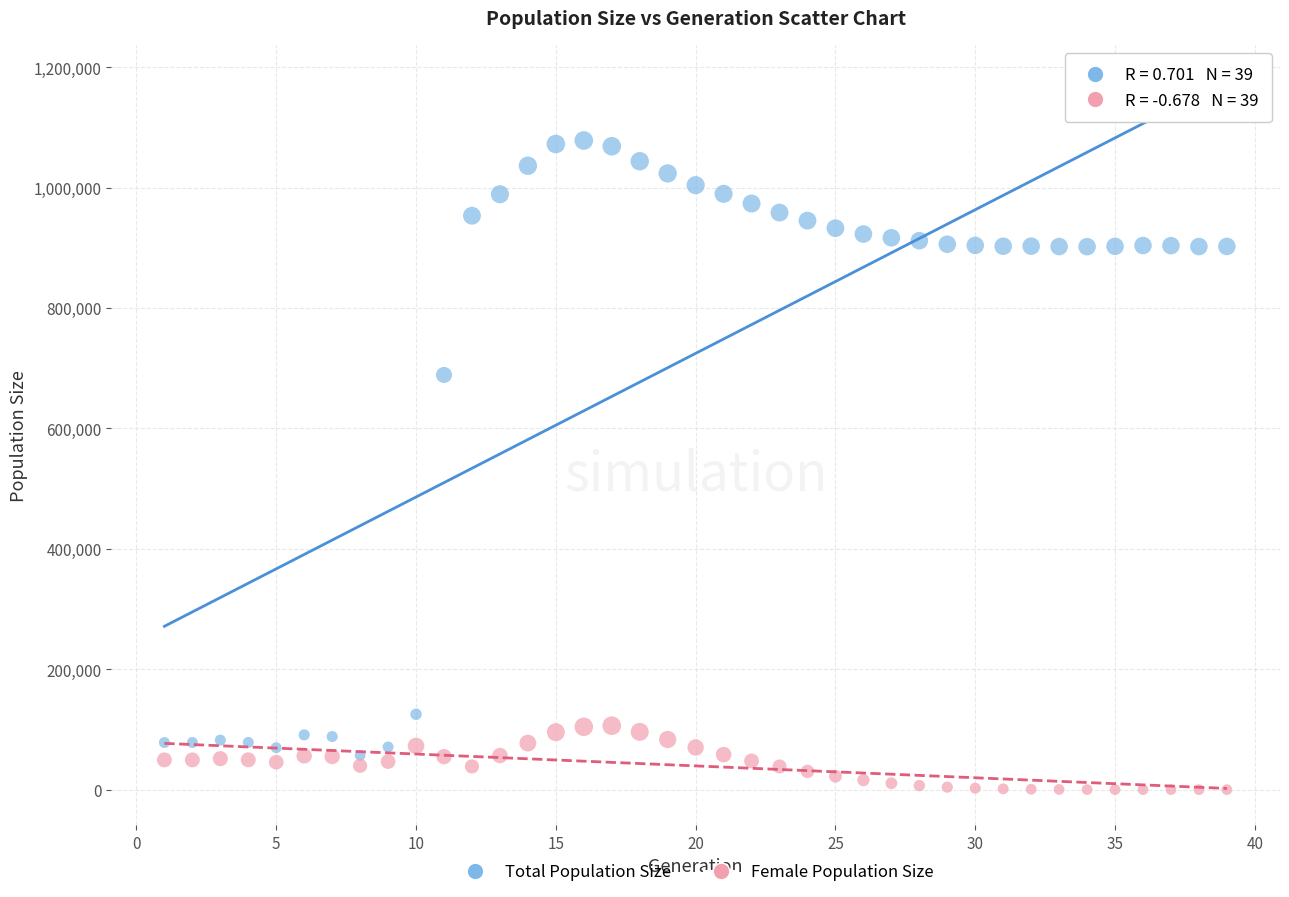

Which series has the largest Y range (max minus min)?

Total Population Size